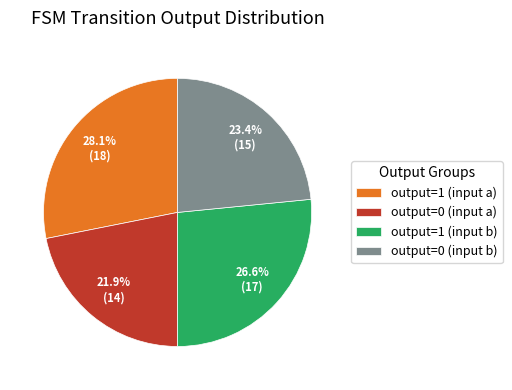

True or false: output=0 (input b) accounts for 10% of the total.

False